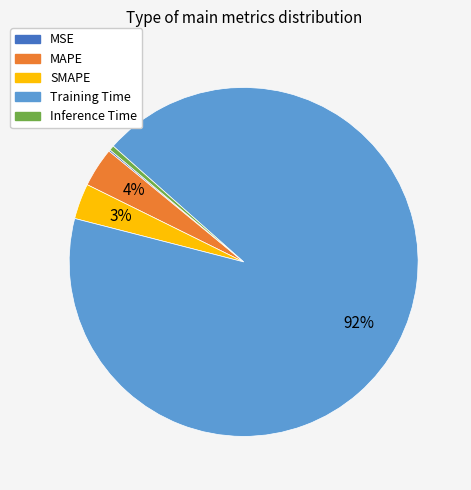

What percentage is the SMAPE slice, to the nearest percent?

3%